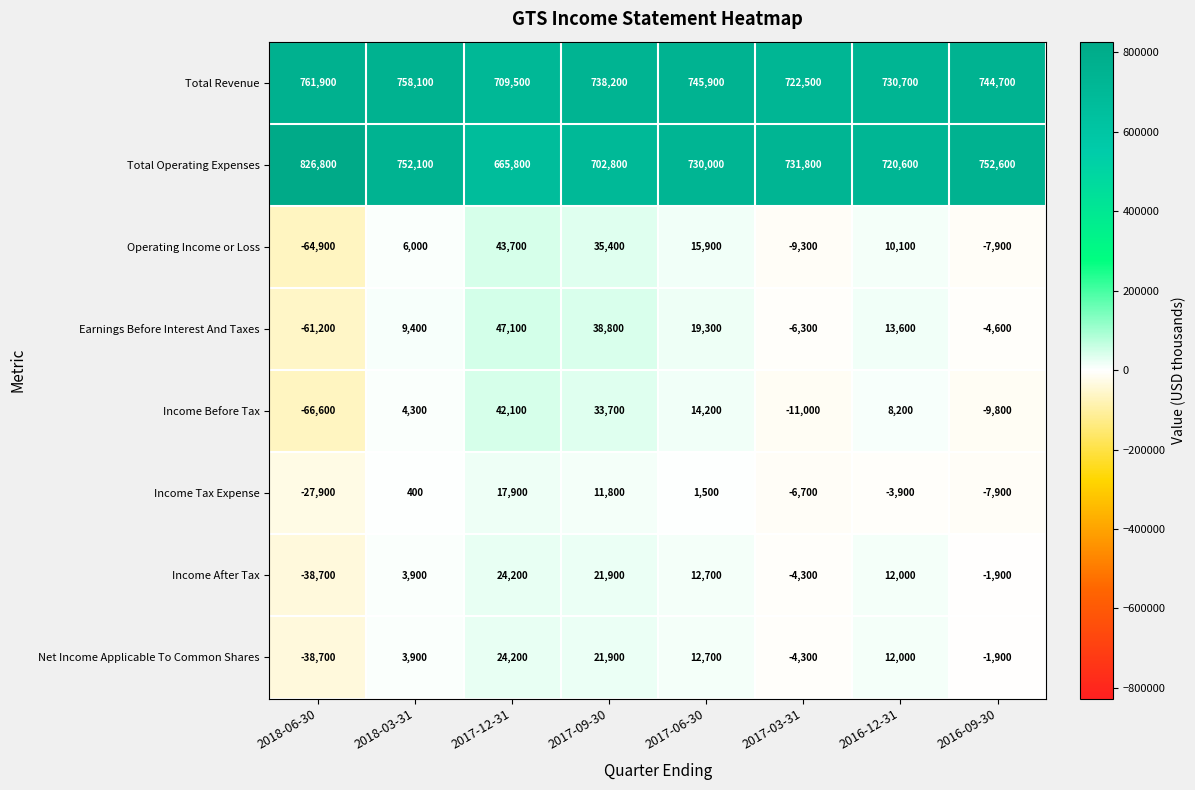

At which category is the sum across all series the highest?

2017-09-30